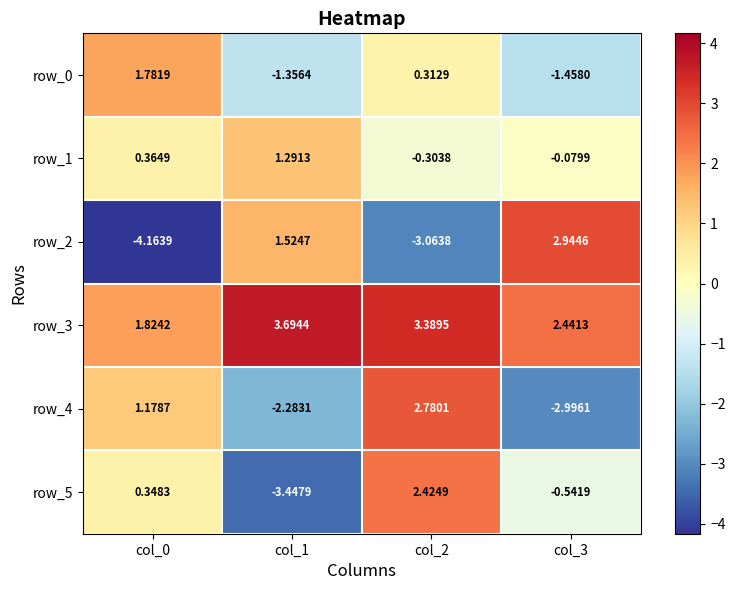

Rank the series by their maximum value, from highest to lowest.

row_3, row_2, row_4, row_5, row_0, row_1